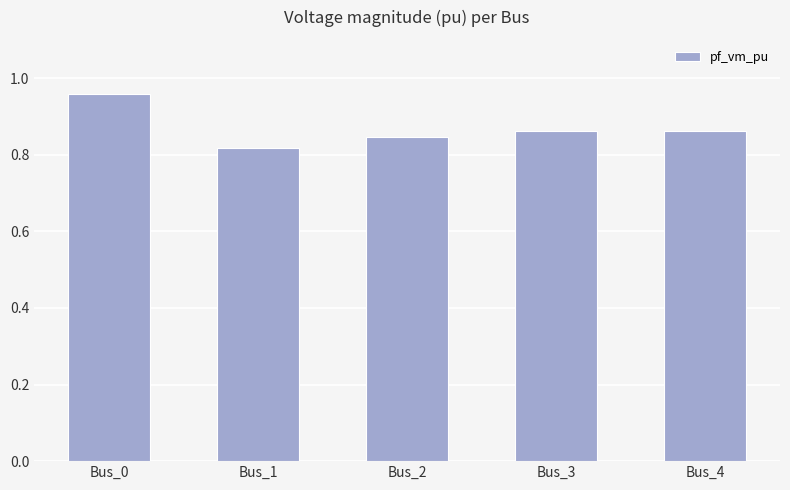

Which label corresponds to the largest value in the chart?

Bus_0